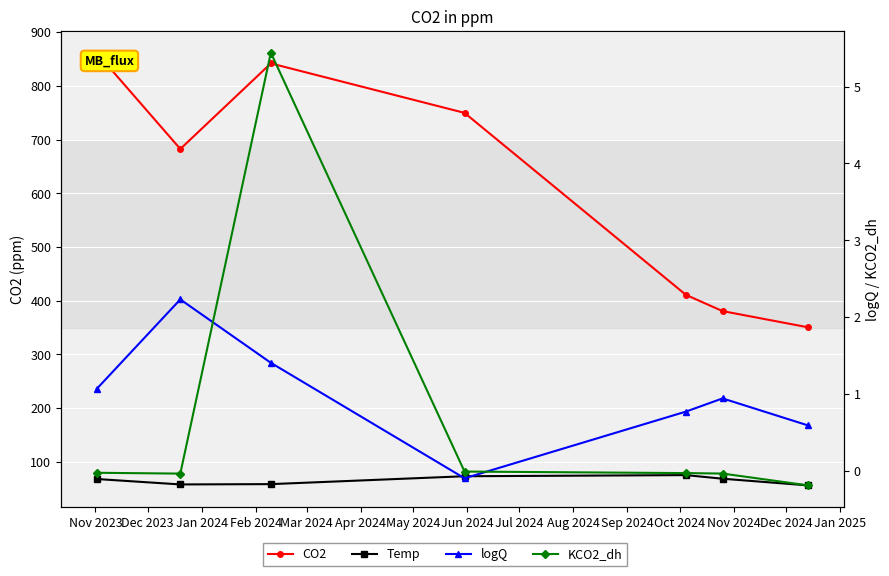

Between Jan 2024 and Mar 2024, which is larger?

Jan 2024